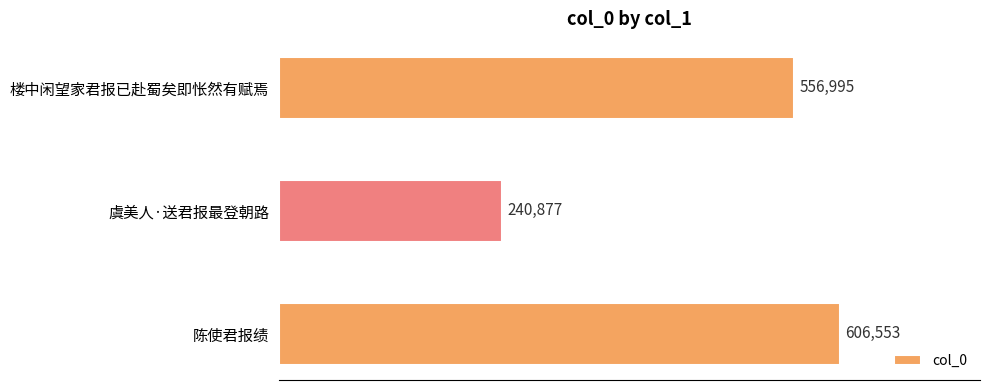

What is the smallest value displayed?

240877